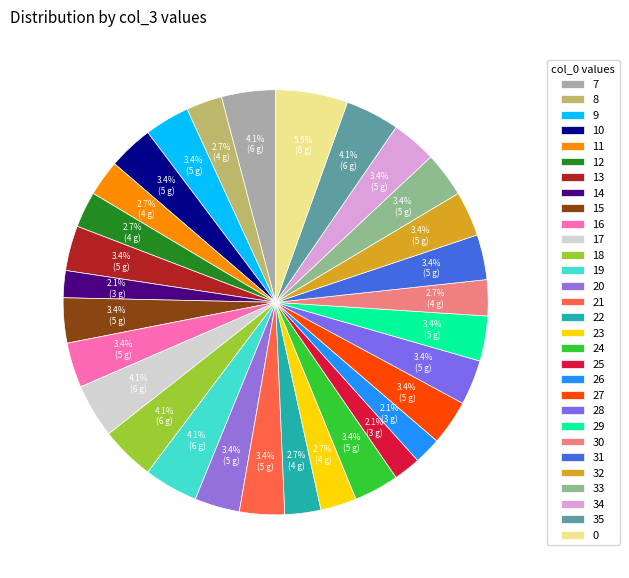

To the nearest percent, what is the difference between the largest and smallest slice percentages?

3%